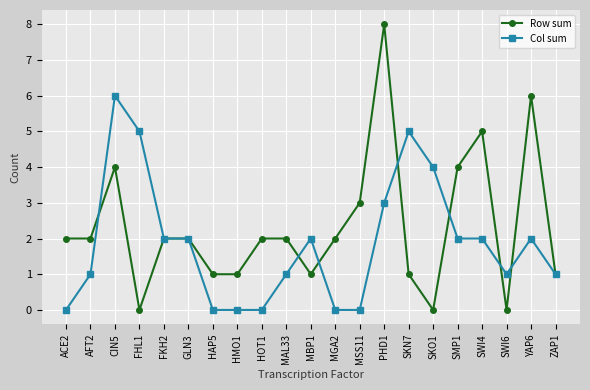

At HOT1, list the series in order from largest to smallest.

Row sum, Col sum